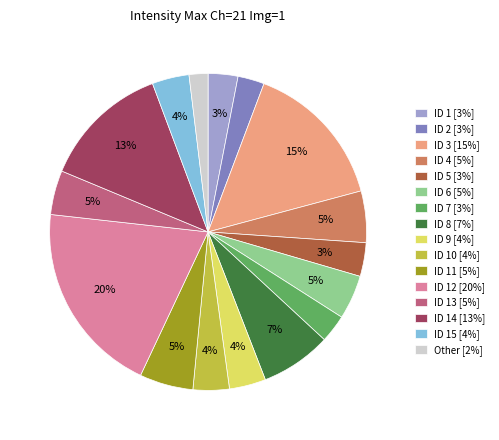

Do ID 3 [15%] and ID 4 [5%] together represent more than half of the pie?

No